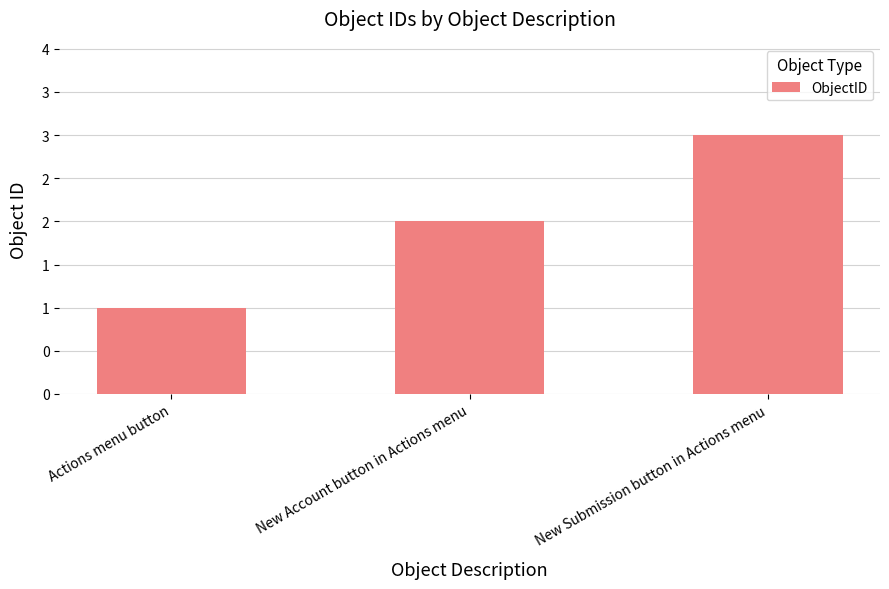

Does the chart contain any negative values?

No